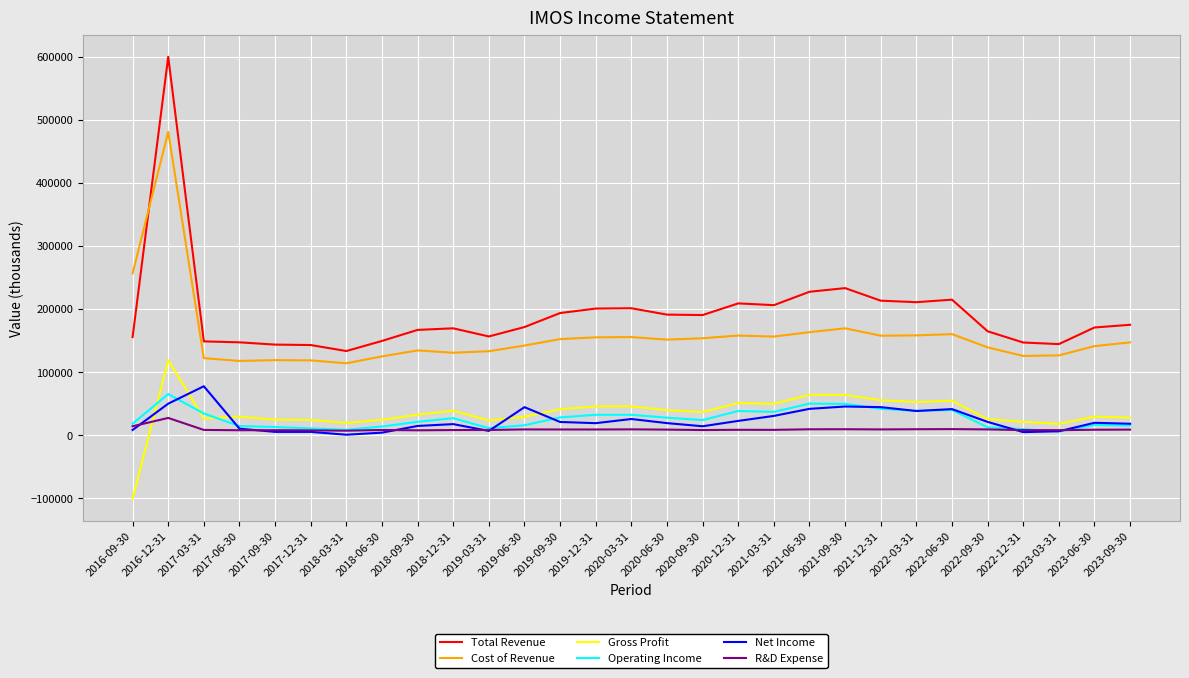

The value of Cost of Revenue at 2023-03-31 is 190840. True or false?

False